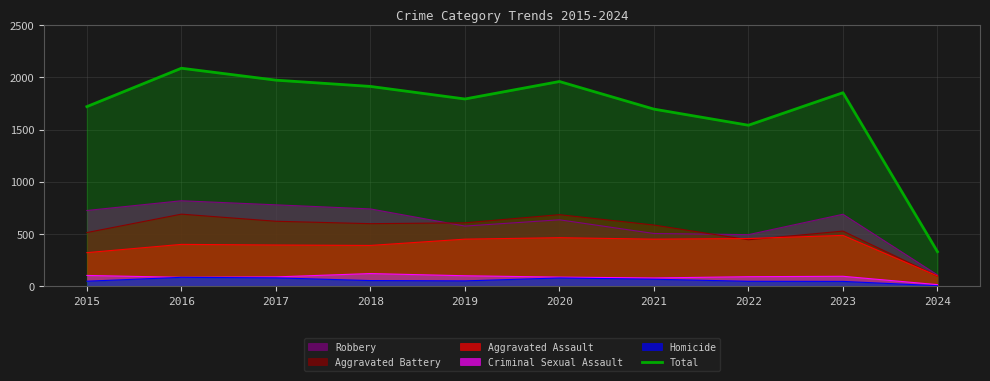

The chart shows a value of 2523 at 2021. True or false?

False